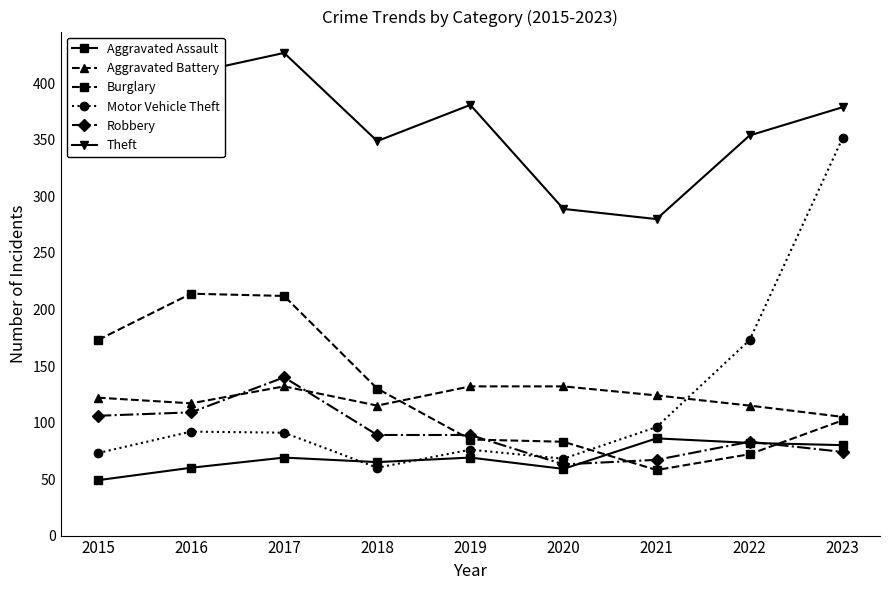

What are all the series names shown in the legend?

Aggravated Assault, Aggravated Battery, Burglary, Motor Vehicle Theft, Robbery, Theft